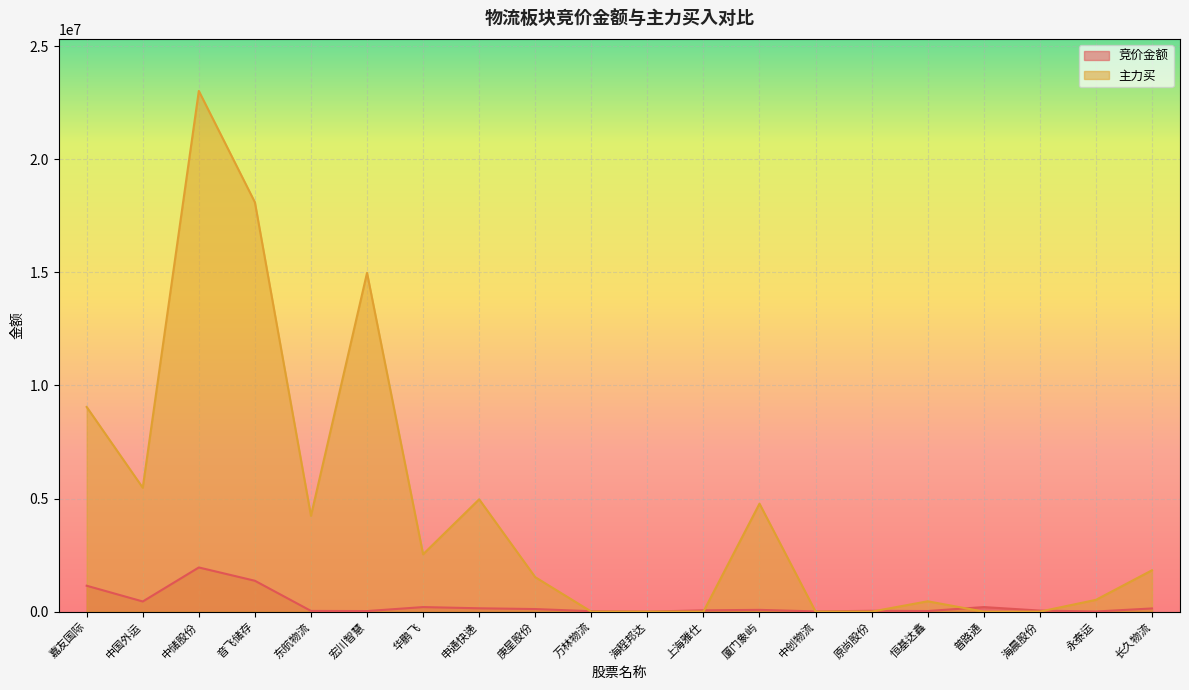

Rank the categories by 主力买 value from lowest to highest.

万林物流, 海程邦达, 上海雅仕, 中创物流, 原尚股份, 普路通, 海晨股份, 恒基达鑫, 永泰运, 庚星股份, 长久物流, 华鹏飞, 东航物流, 厦门象屿, 申通快递, 中国外运, 嘉友国际, 宏川智慧, 音飞储存, 中储股份